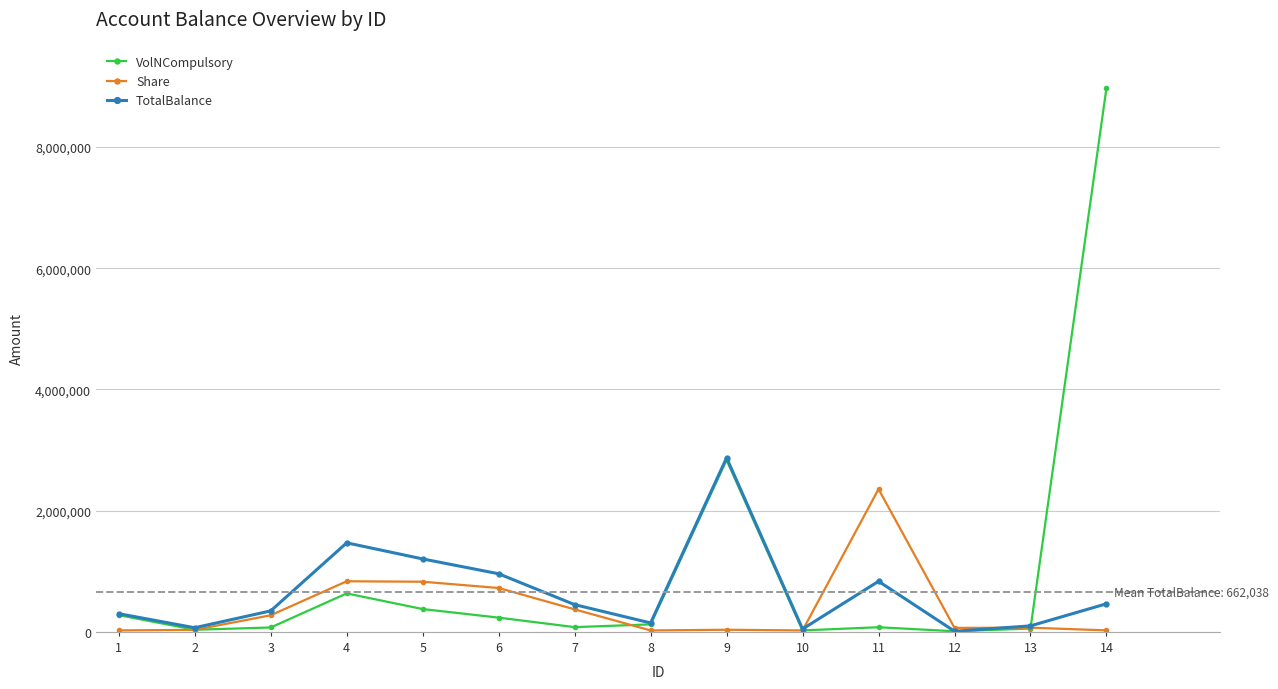

What are all the series names shown in the legend?

VolNCompulsory, Share, TotalBalance